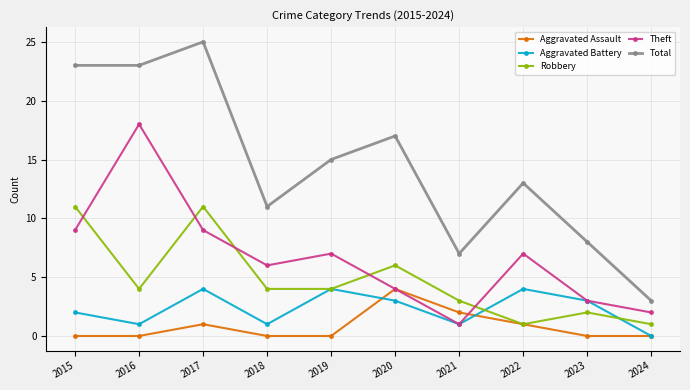

Is this an area chart (filled region under the line)?

No